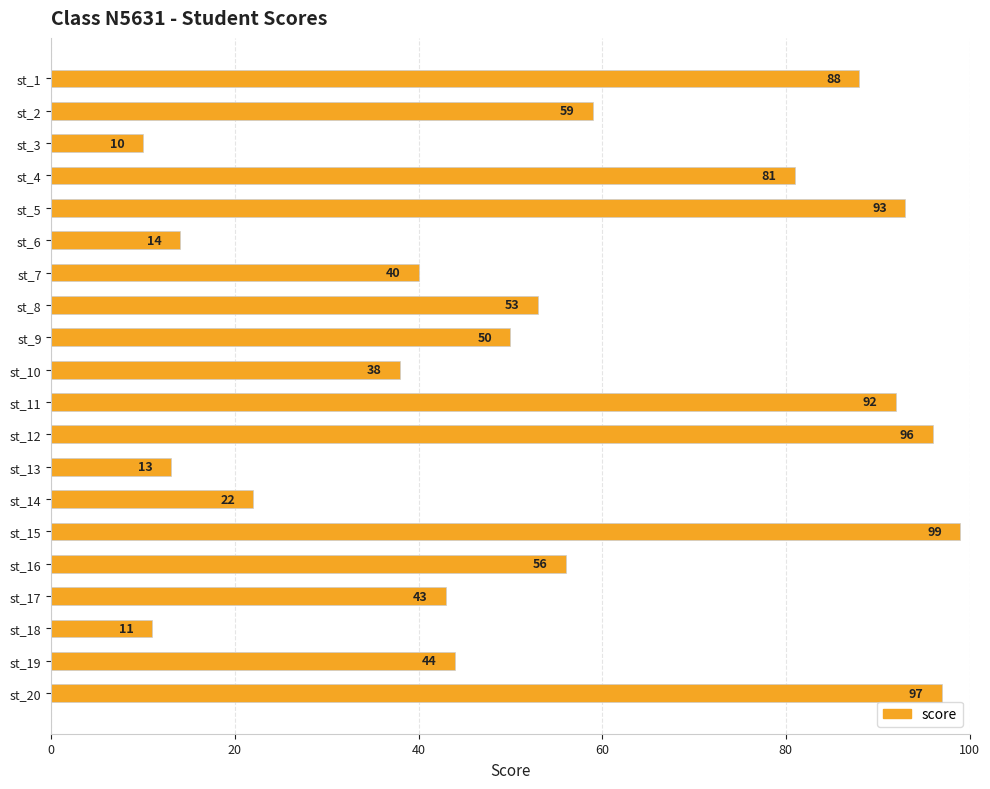

List the labels in order of value, smallest first.

st_3, st_18, st_13, st_6, st_14, st_10, st_7, st_17, st_19, st_9, st_8, st_16, st_2, st_4, st_1, st_11, st_5, st_12, st_20, st_15